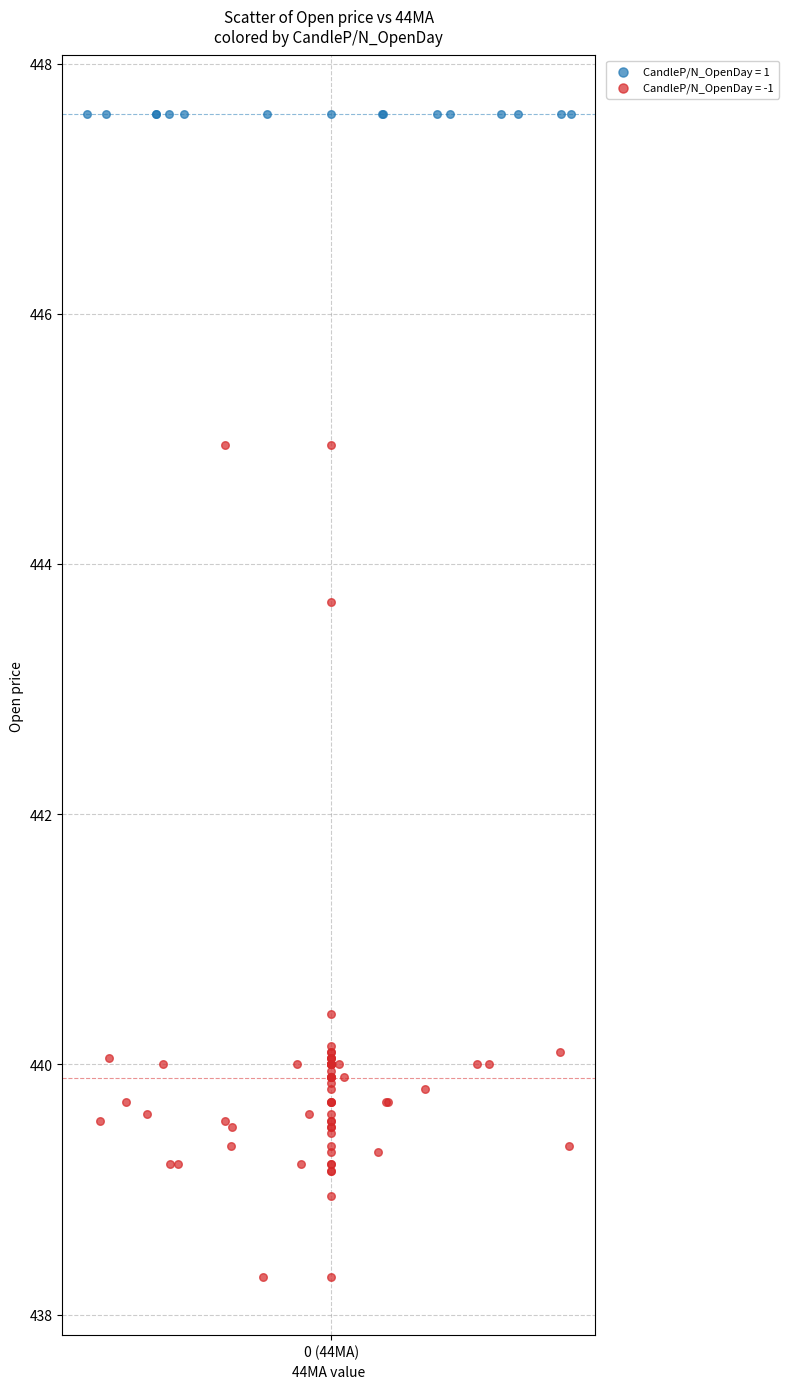

Which series contains the highest Y value?

CandleP/N_OpenDay = 1